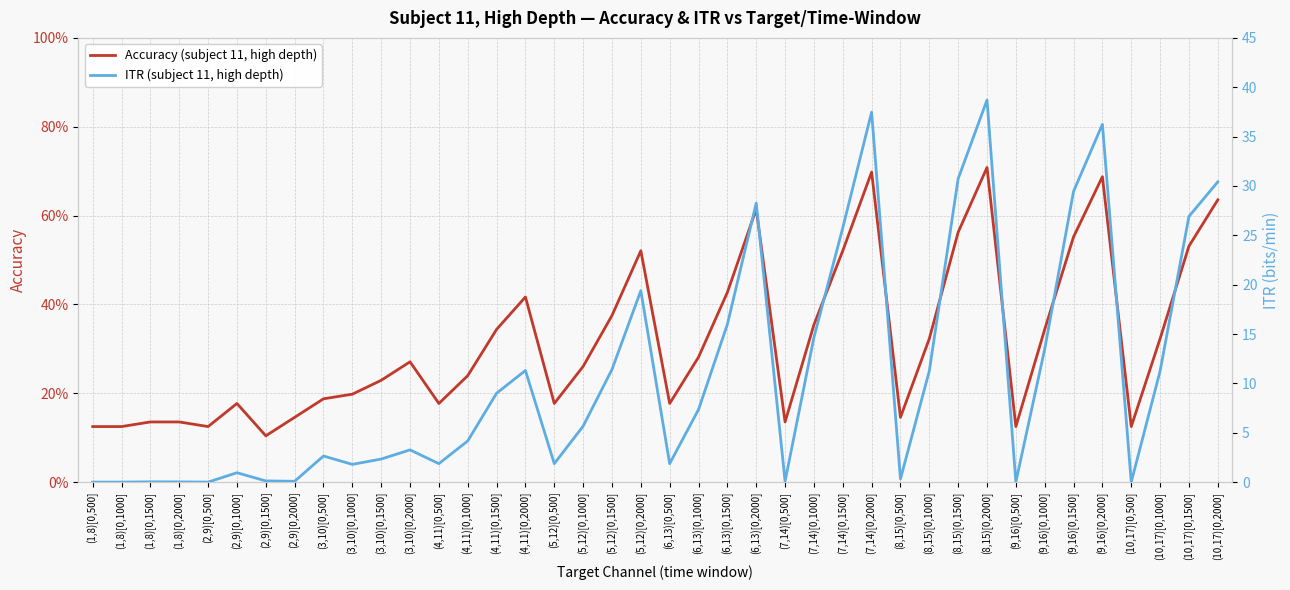

What are all the series names shown in the legend?

Accuracy (subject 11, high depth), ITR (subject 11, high depth)